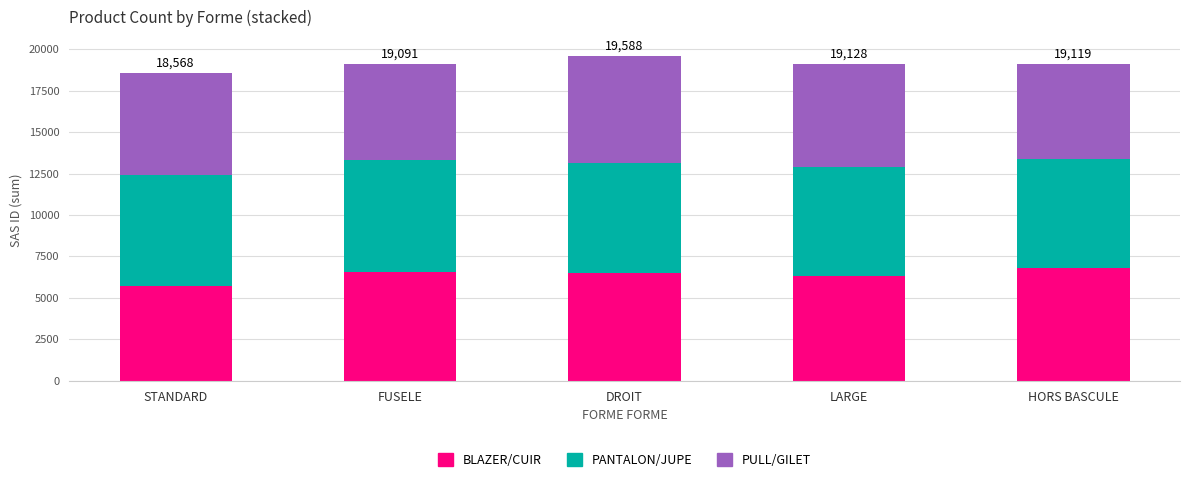

What is the average value of the BLAZER/CUIR series?

6380